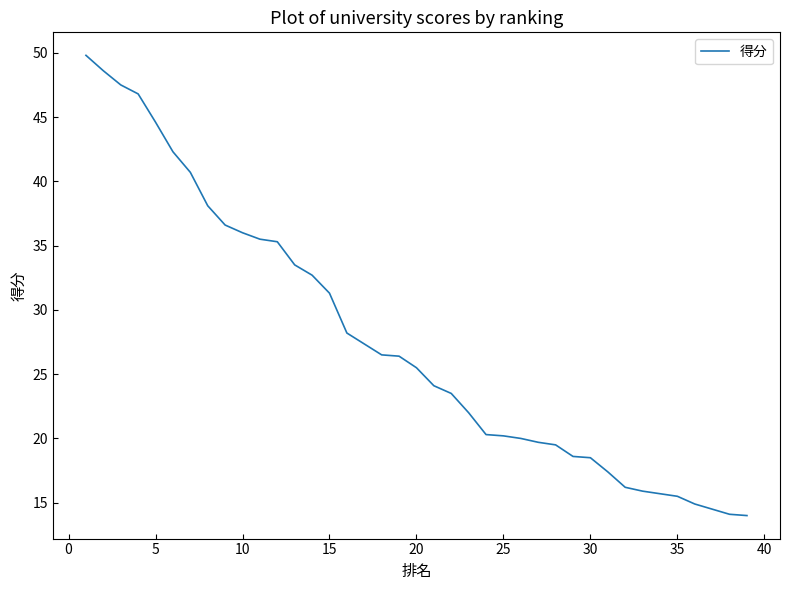

What is the maximum value shown in the chart?

49.8